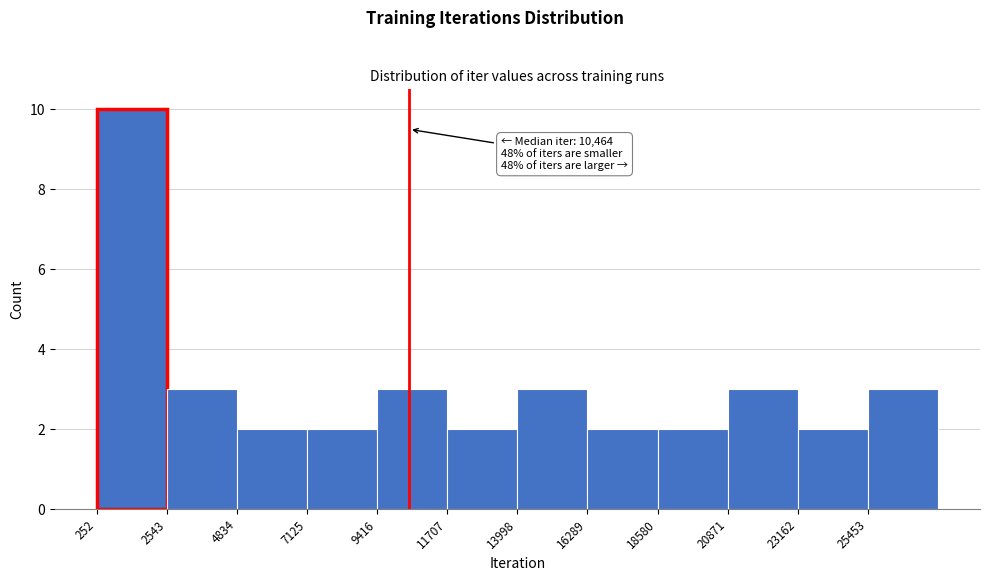

Which range on the x-axis has the tallest bar?

500 to 2500